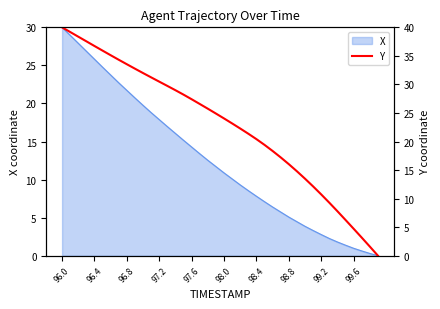

What is the highest value of the X series?

30.0